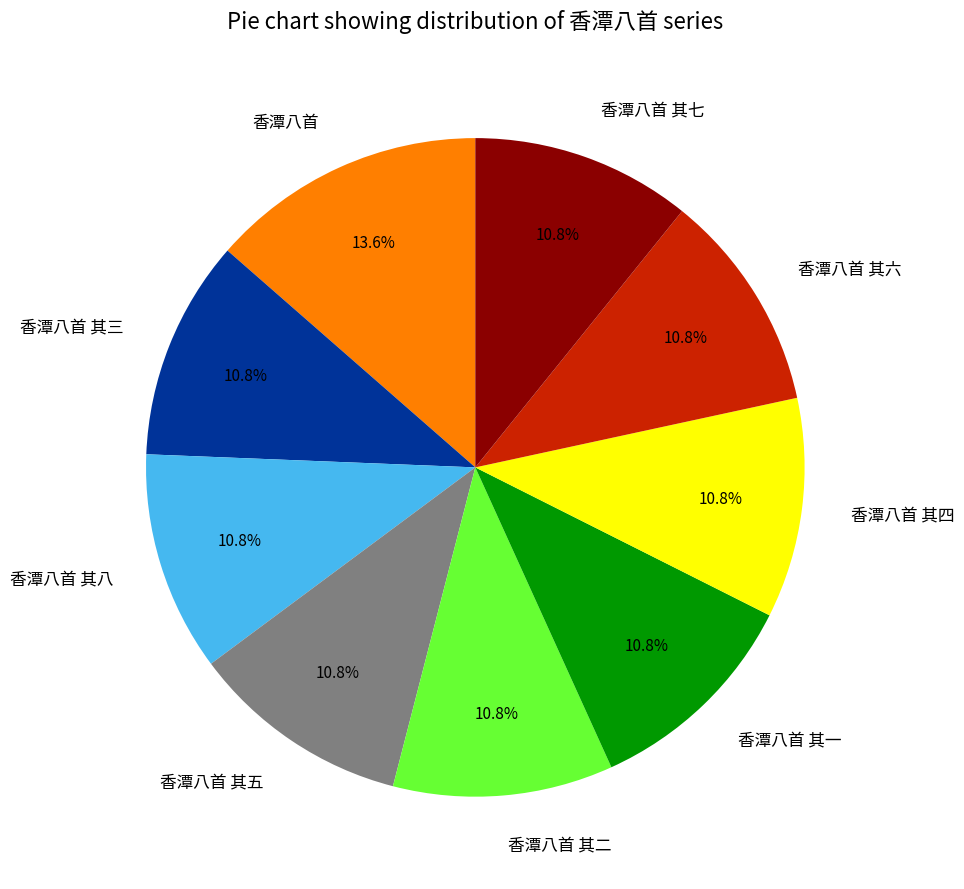

Is it true that 香潭八首 is 14% of the pie?

True